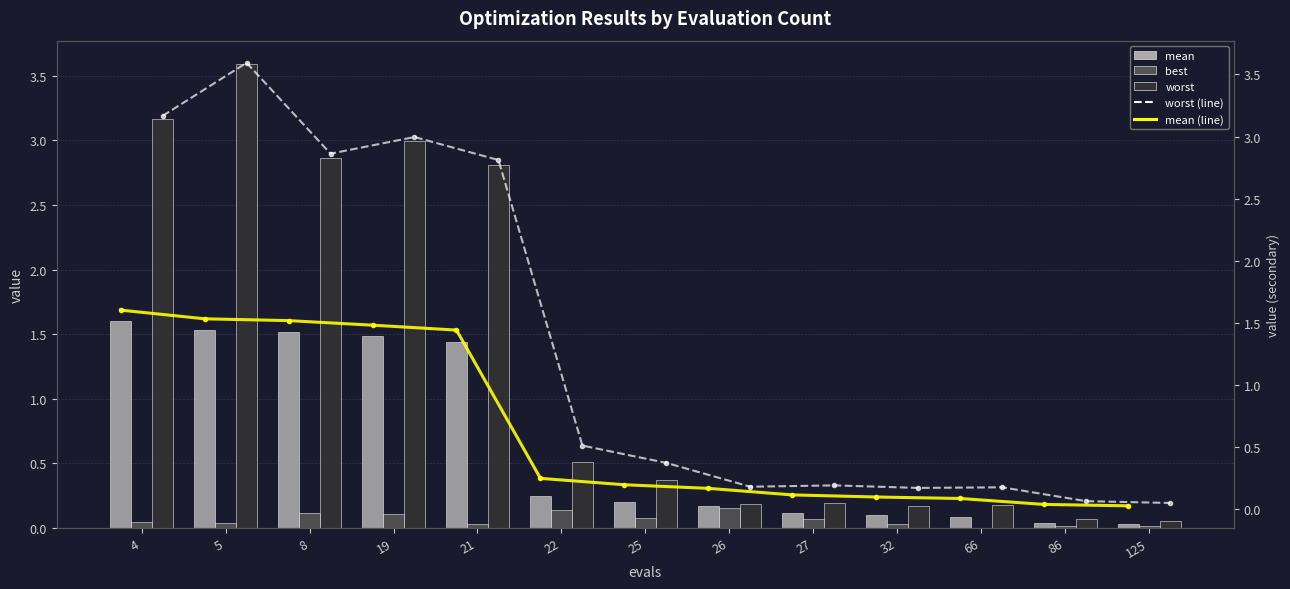

What is the total value across all series at 8?

8.9